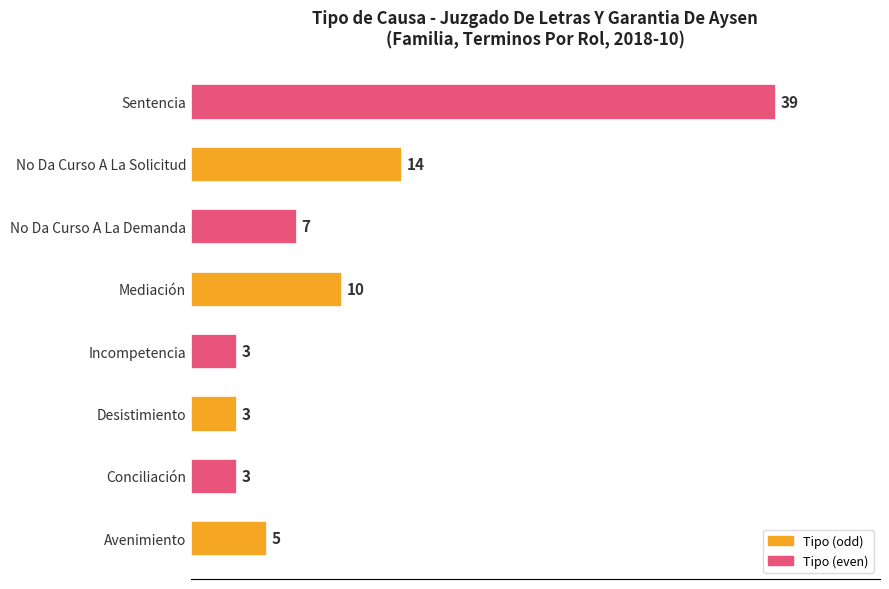

At which label is the value closest to 21?

No Da Curso A La Solicitud